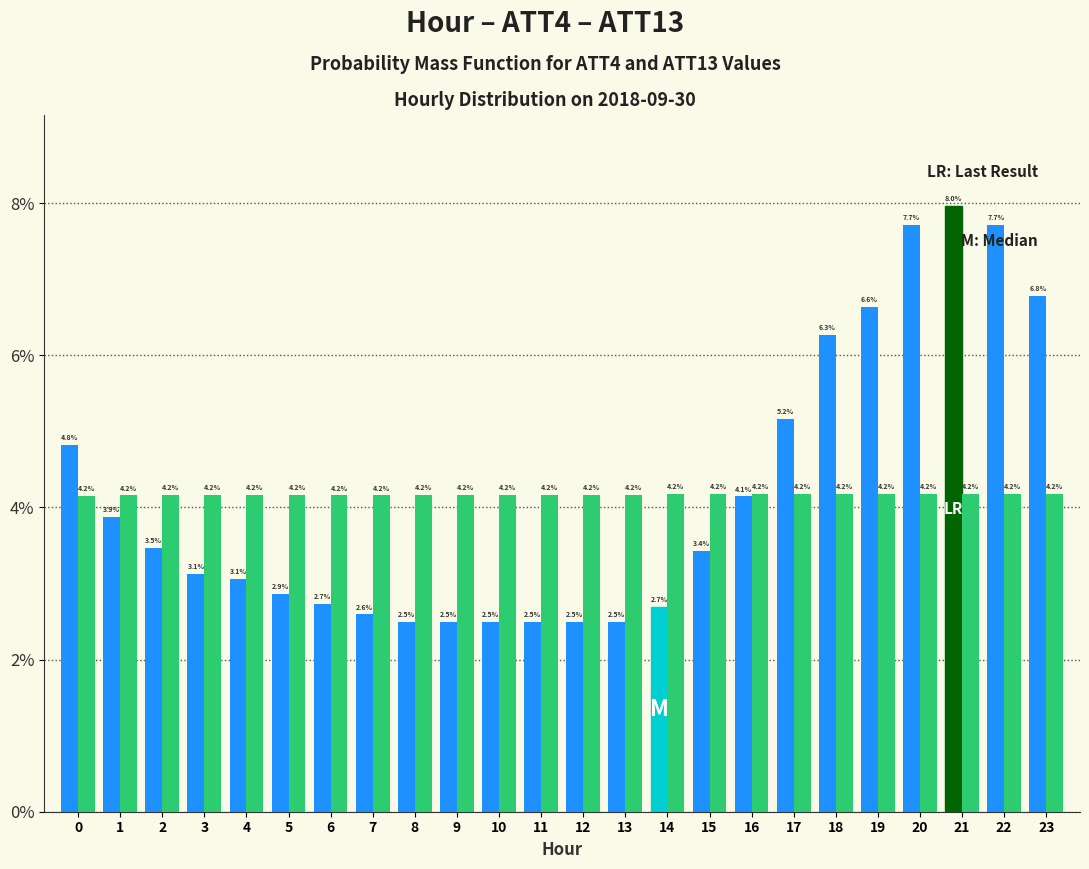

Reading left to right, what are all the values shown in this chart?

ATT4: 0=4.8	1=3.9	2=3.5	3=3.1	4=3.1	5=2.9	6=2.7	7=2.6	8=2.5	9=2.5	10=2.5	11=2.5	12=2.5	13=2.5	14=2.7	15=3.4	16=4.1	17=5.2	18=6.3	19=6.6	20=7.7	21=8.0	22=7.7	23=6.8
ATT13: 0=4.2	1=4.2	2=4.2	3=4.2	4=4.2	5=4.2	6=4.2	7=4.2	8=4.2	9=4.2	10=4.2	11=4.2	12=4.2	13=4.2	14=4.2	15=4.2	16=4.2	17=4.2	18=4.2	19=4.2	20=4.2	21=4.2	22=4.2	23=4.2